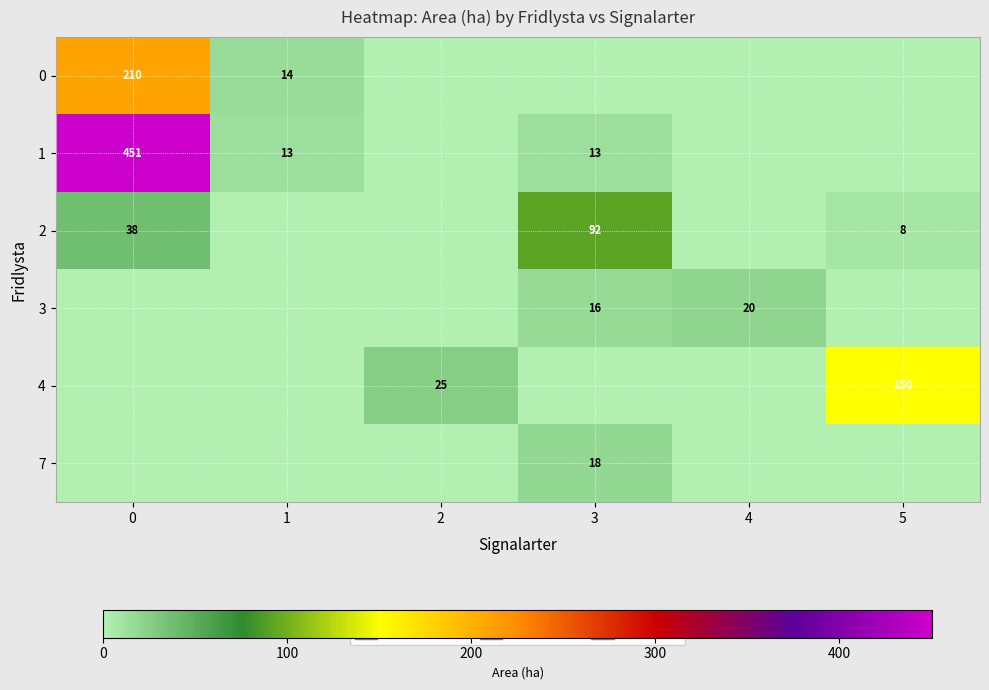

Is it true that 4 equals 41 at 2?

False